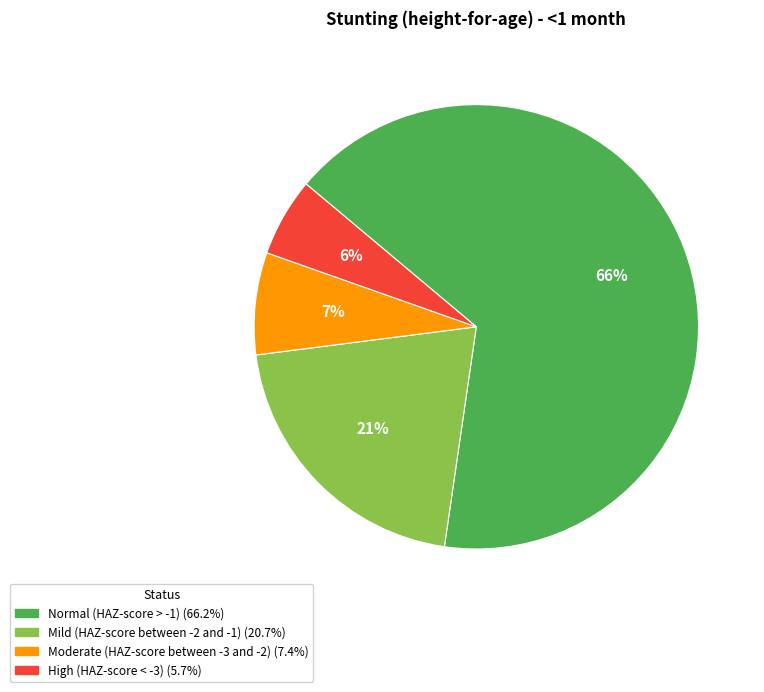

Is the sum of High (HAZ-score < -3) and Moderate (HAZ-score between -3 and -2) greater than half?

No